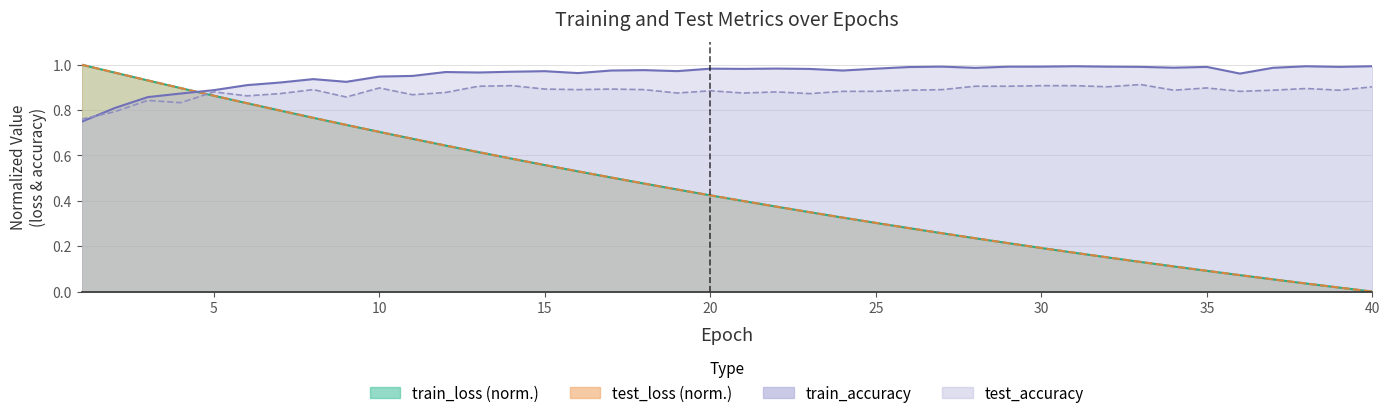

Which series has the largest total across all categories?

train_accuracy